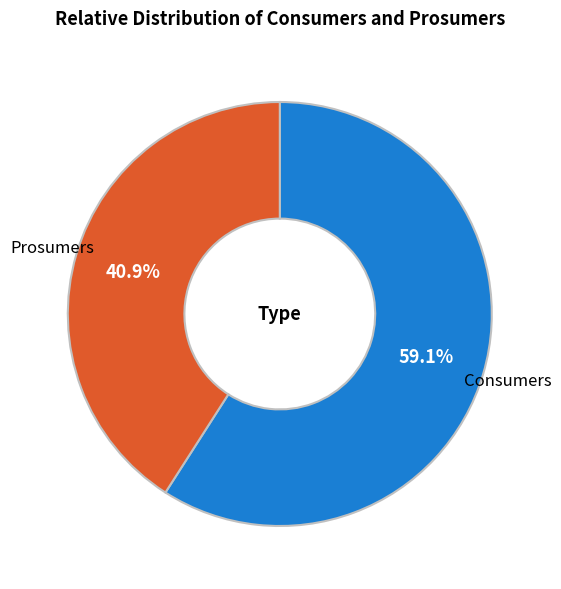

Count the number of slices in the pie.

2